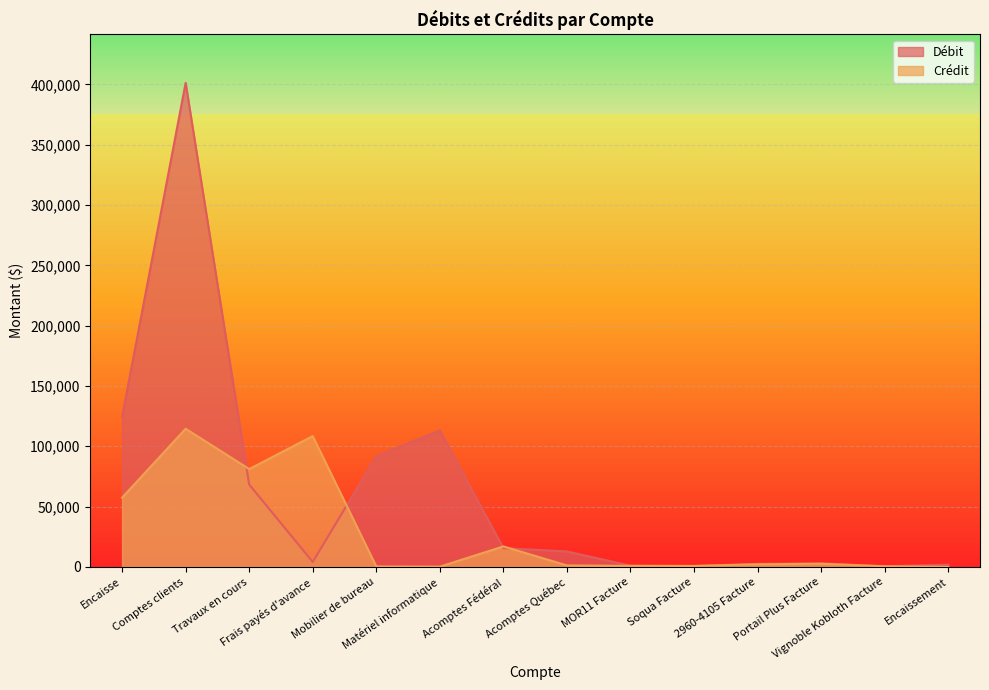

What is the value of the Débit point at the 9th from the left?

999.1